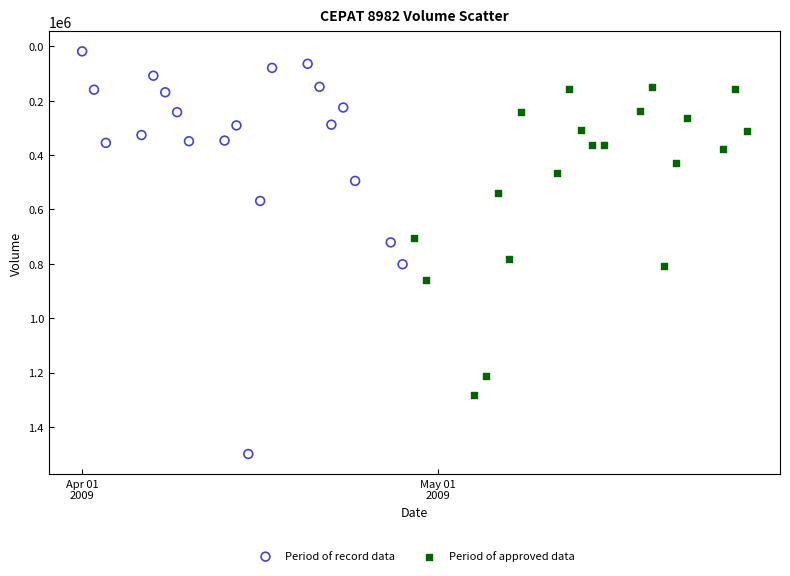

Which series has the widest spread of Y values?

Period of record data